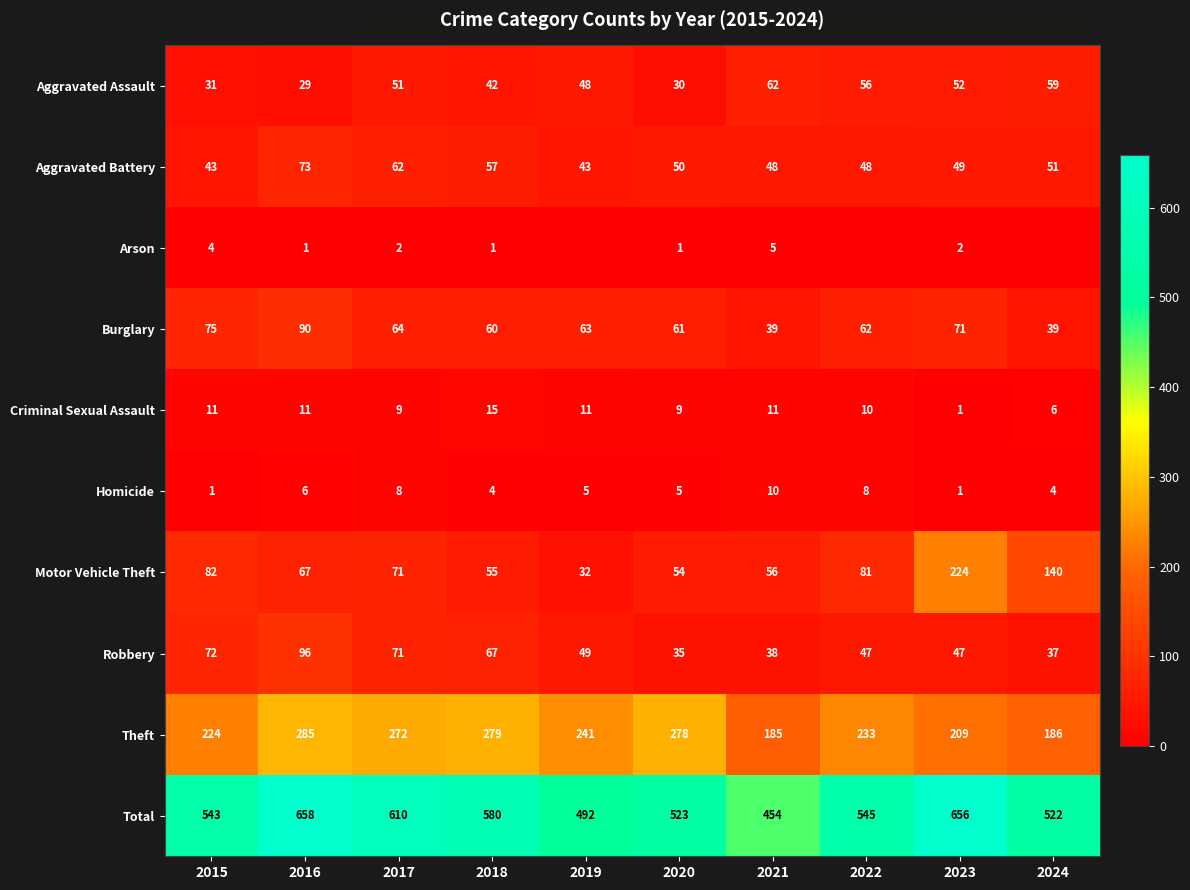

What is the sum of the Total values at 2021 and 2016?

1112